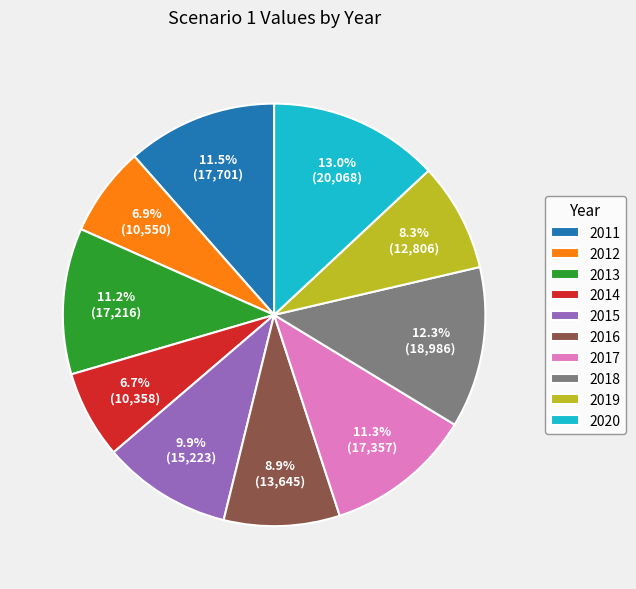

What percentage do 2015 and 2017 together represent?

21.2%